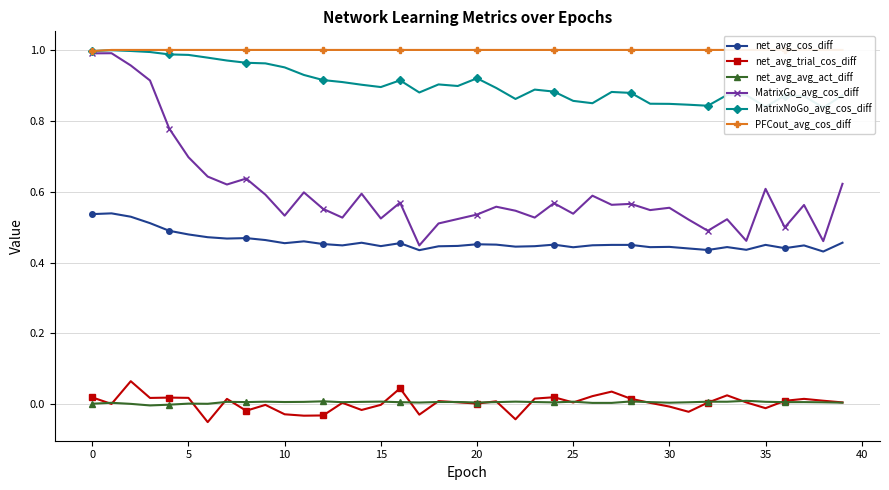

Which series has the largest range (max minus min)?

MatrixGo_avg_cos_diff